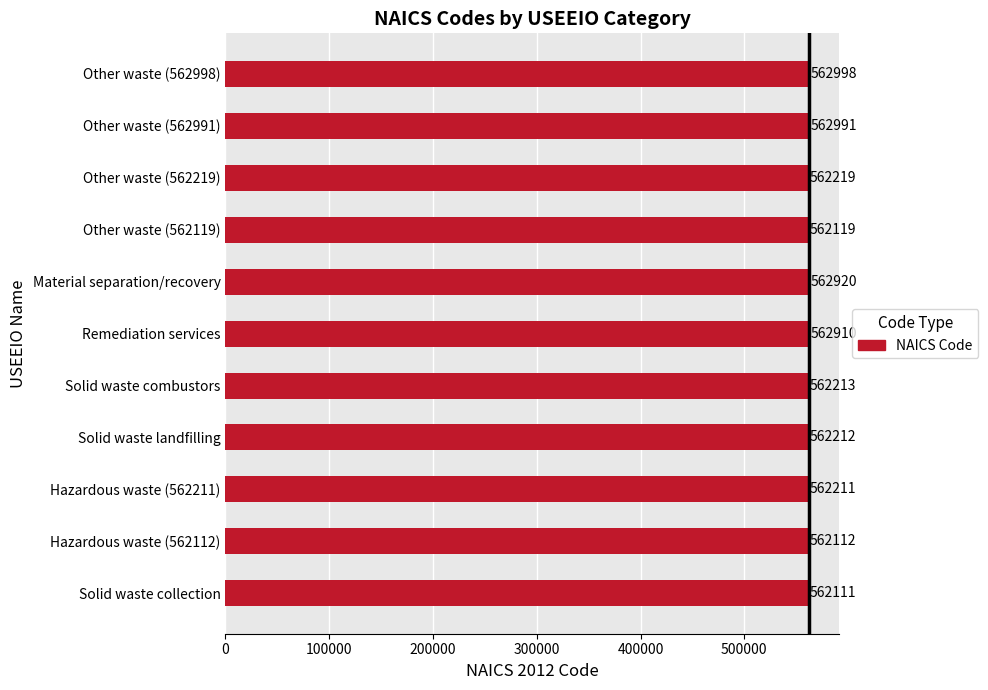

Where is the data nearest to the value 562554?

Other waste (562219)